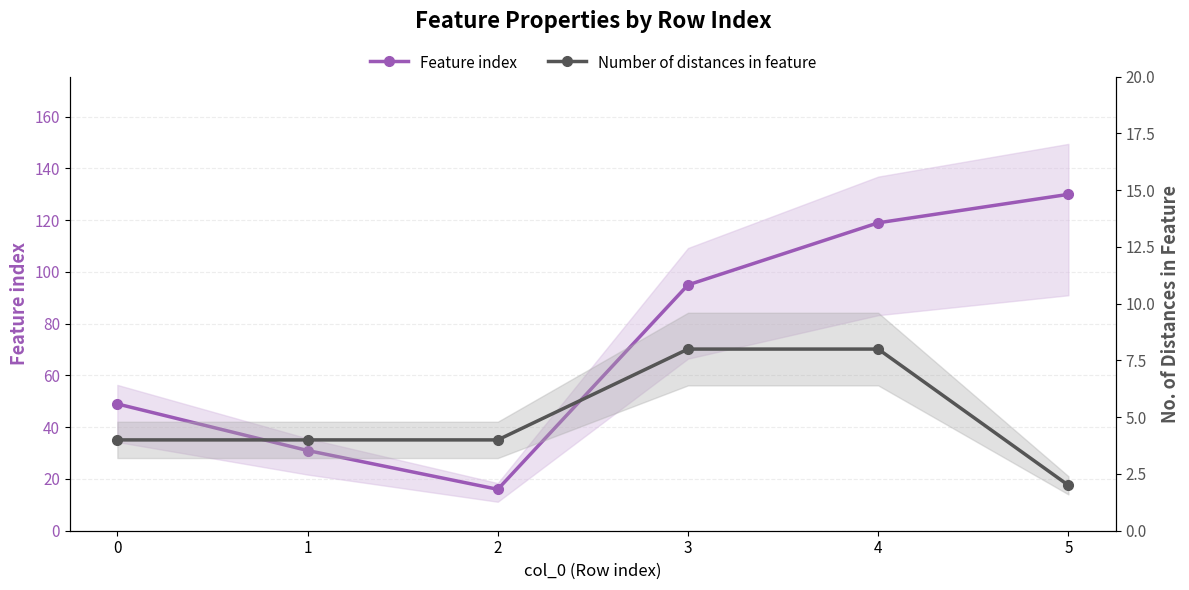

Rank the series at 4 from lowest to highest value.

Number of distances in feature, Feature index